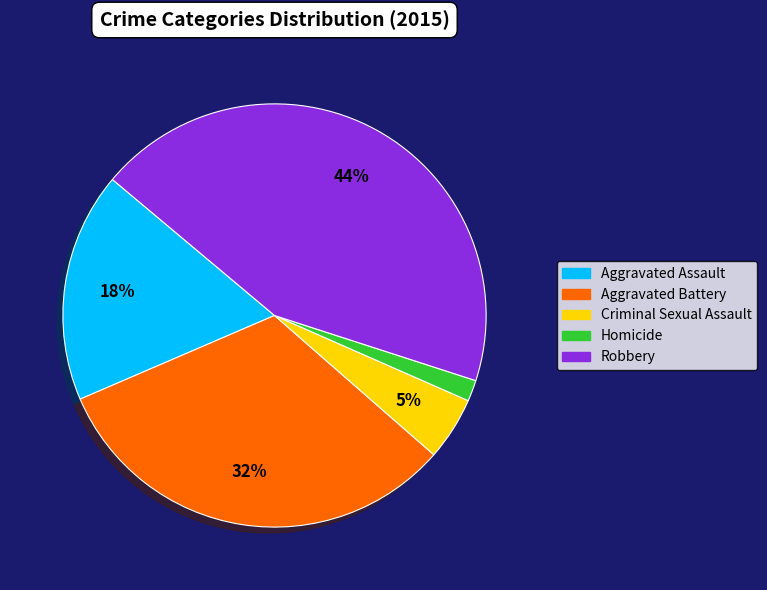

Is there a majority slice in this chart?

No